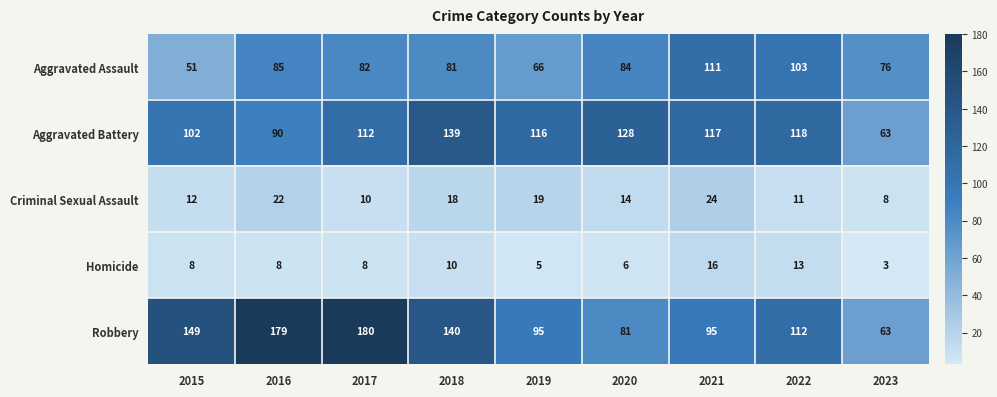

What is the smallest value displayed?

3